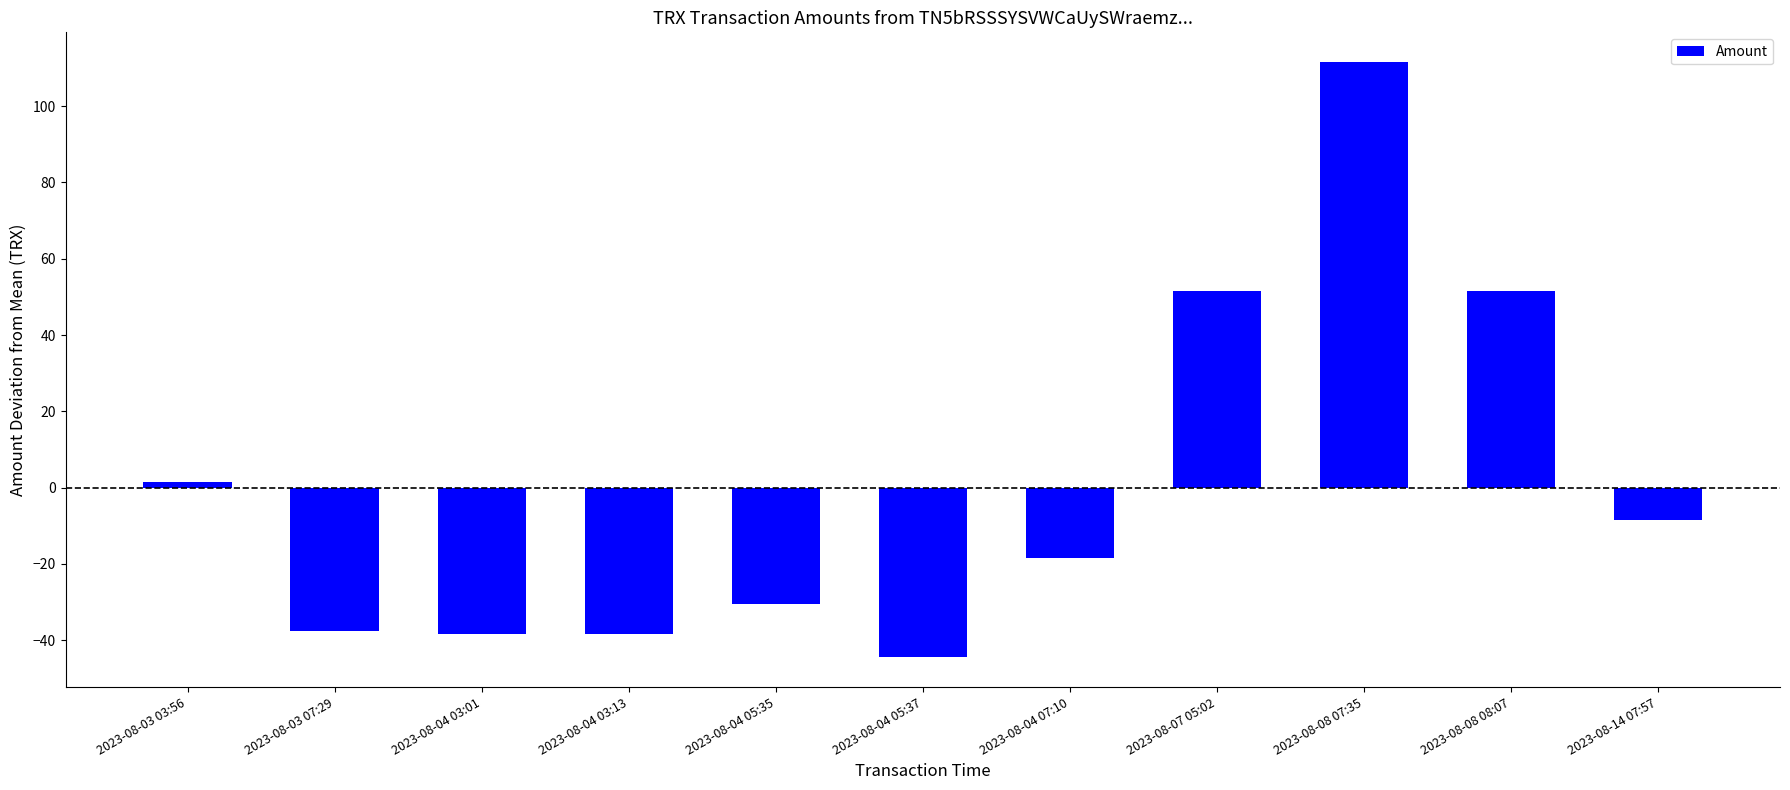

How many negative values are there?

7